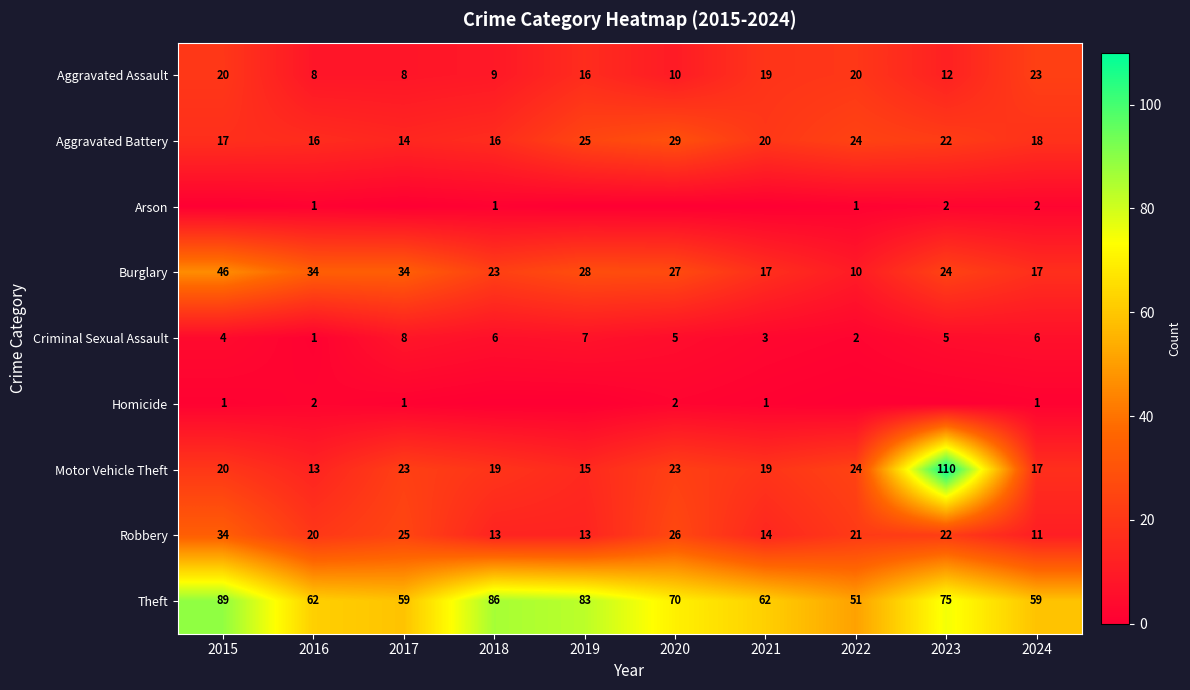

What is the average value of the Theft series?

70